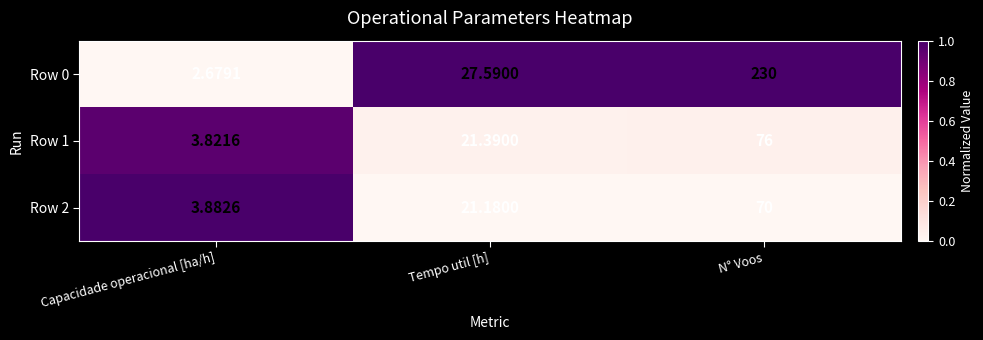

What is the spread (max minus min) of values at Capacidade operacional [ha/h]?

1.2